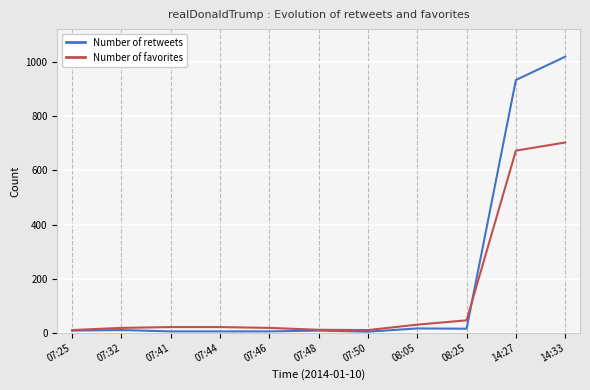

List the series in order of their peak value, lowest first.

Number of favorites, Number of retweets